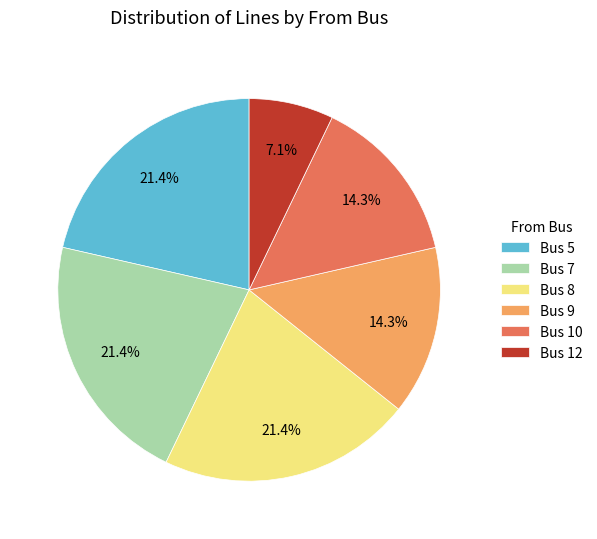

What is the smallest slice in the pie chart?

Bus 12